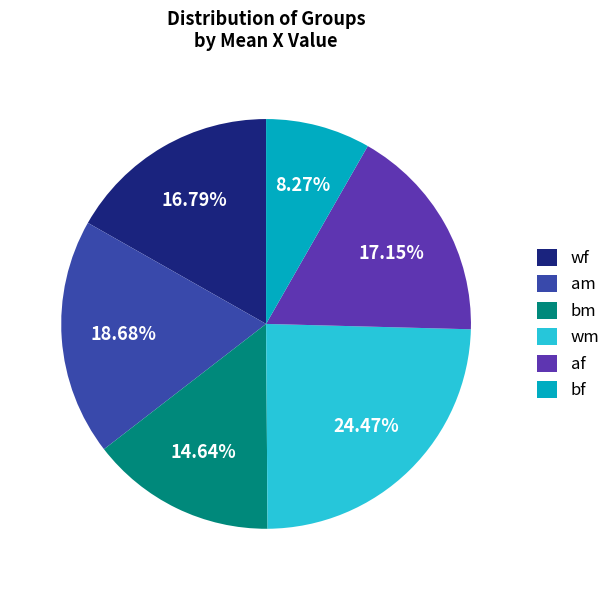

Which category has the biggest portion of the pie?

wm